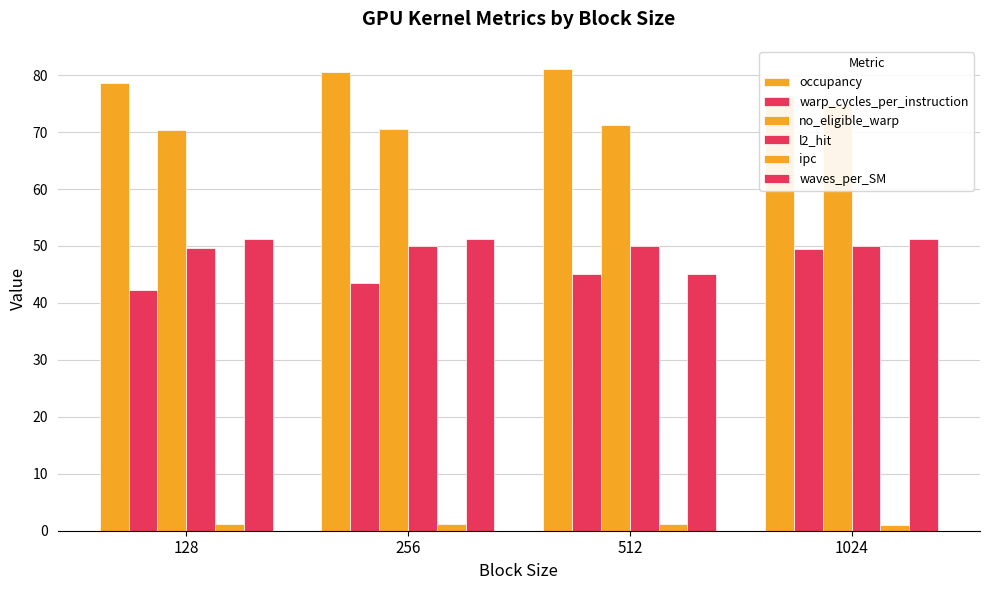

What is the value of the waves_per_SM bar at the 4th from the left?

51.2